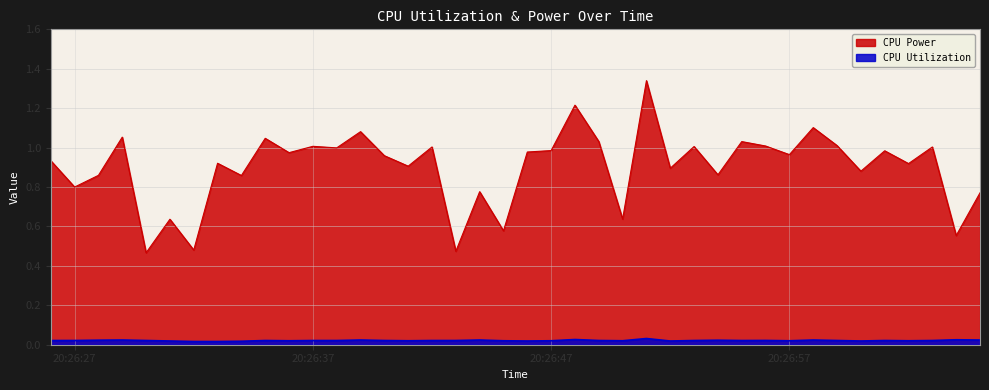

Which series has the largest total across all categories?

CPU Power